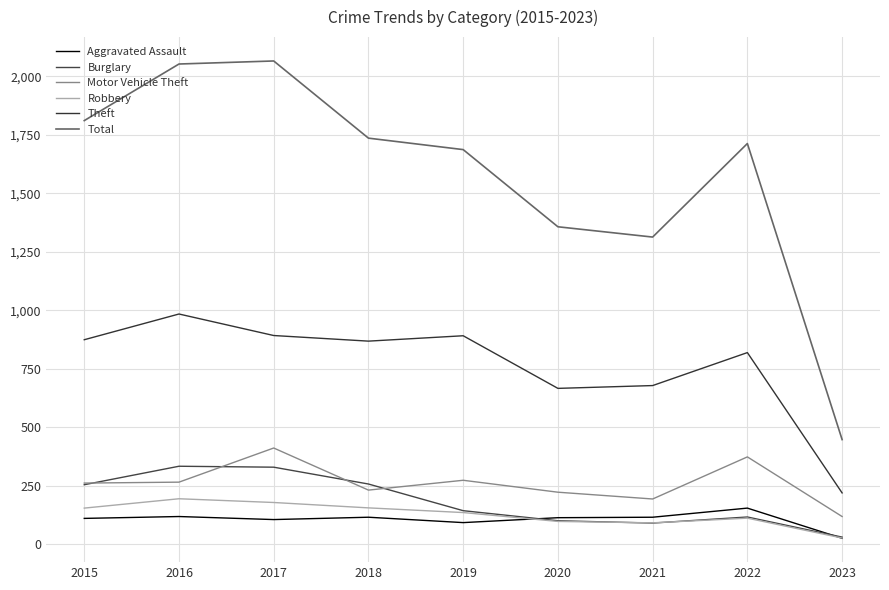

How many interior local valleys does the Theft series have?

2